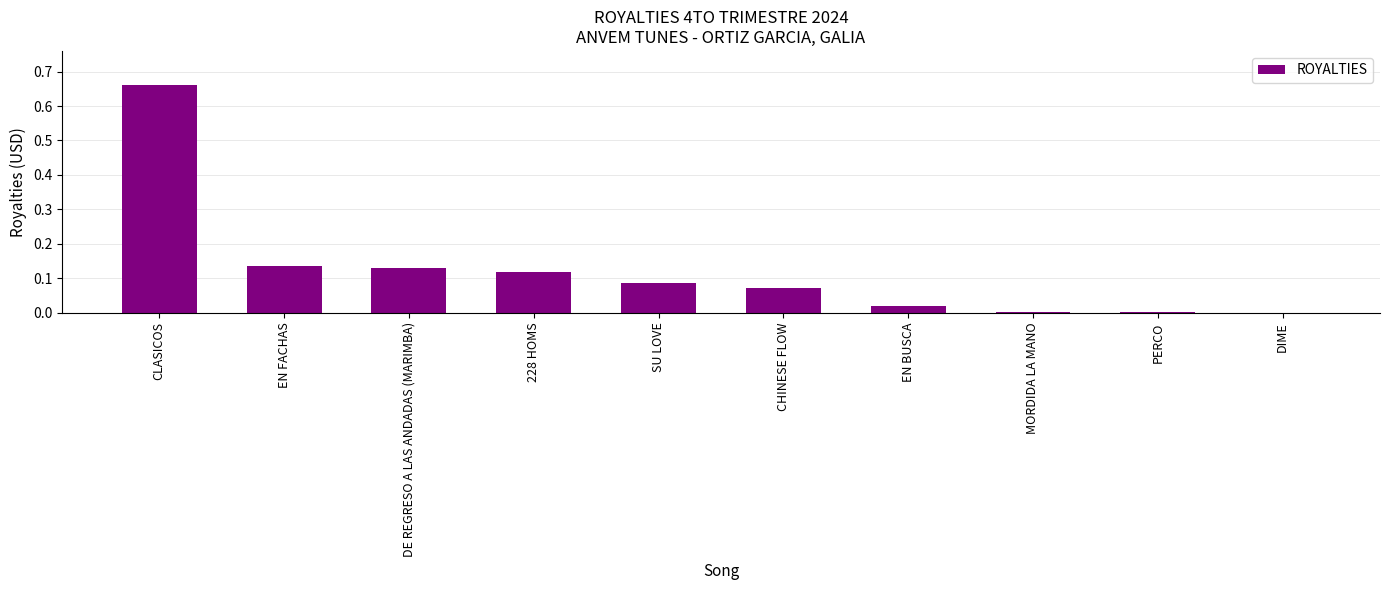

How many distinct data groups are displayed?

1